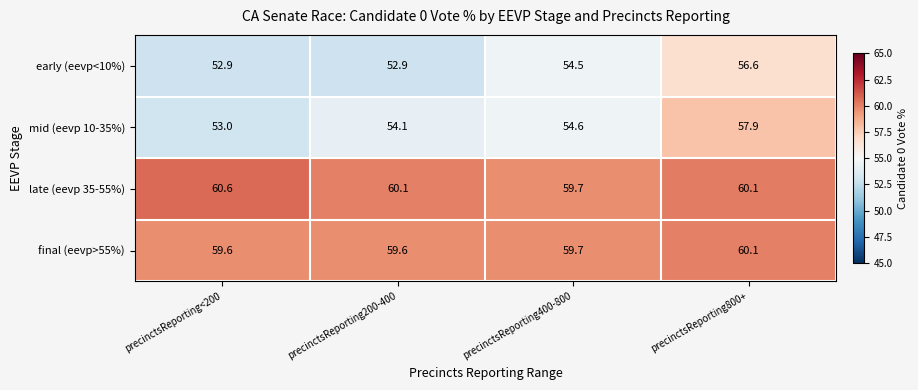

What is the difference between the maximum and minimum values in the late (eevp 35-55%) series?

0.9